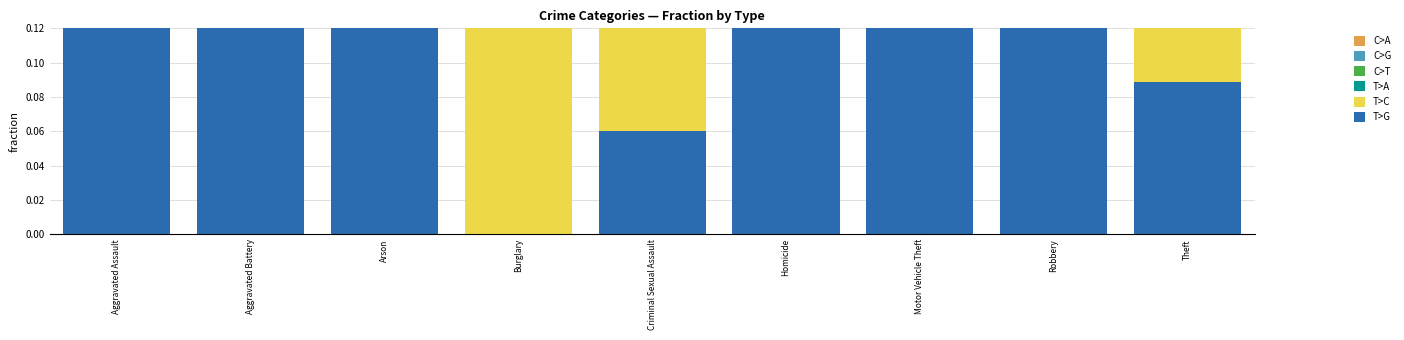

How many distinct data groups are displayed?

6